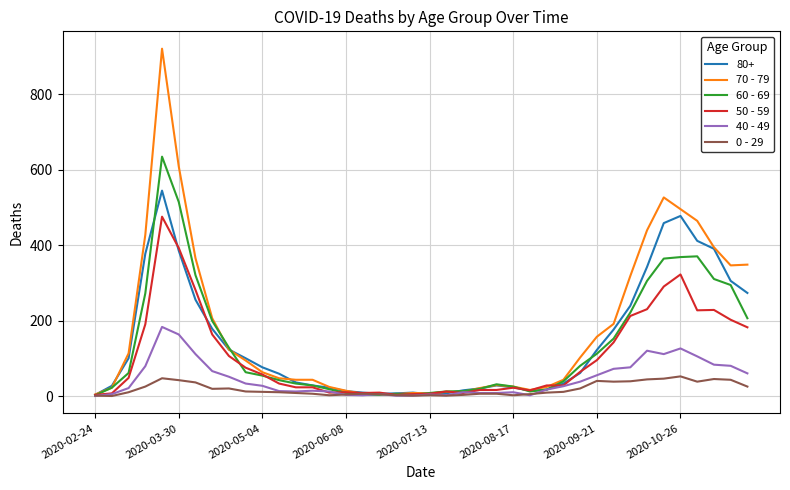

How many series are shown in this chart?

6